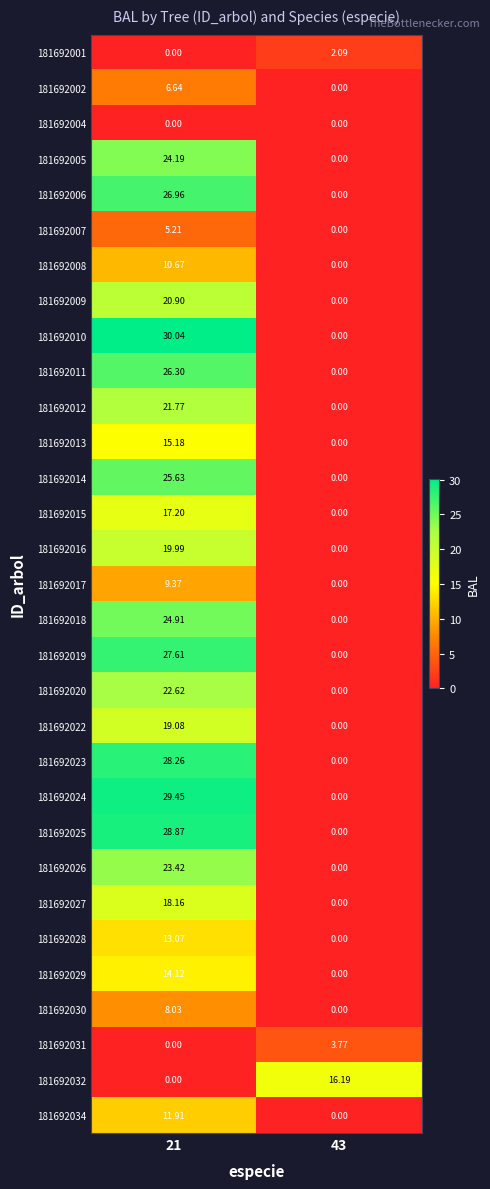

How many distinct data groups are displayed?

31